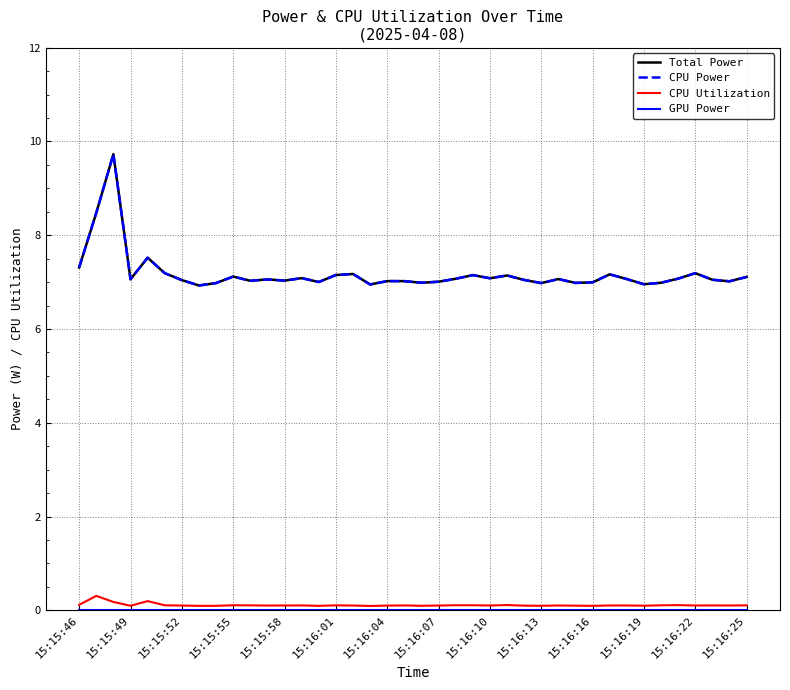

Is this an area chart (filled region under the line)?

No